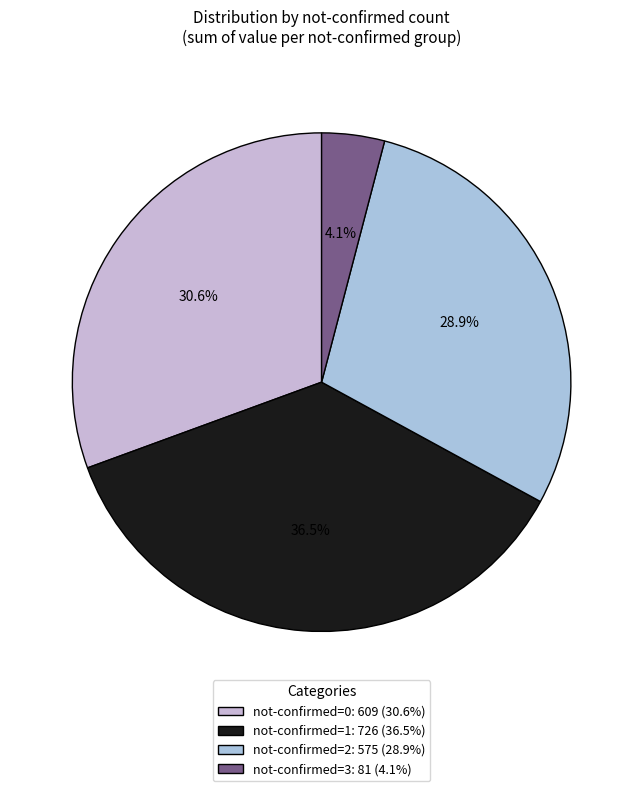

How many segments does this pie chart have?

4